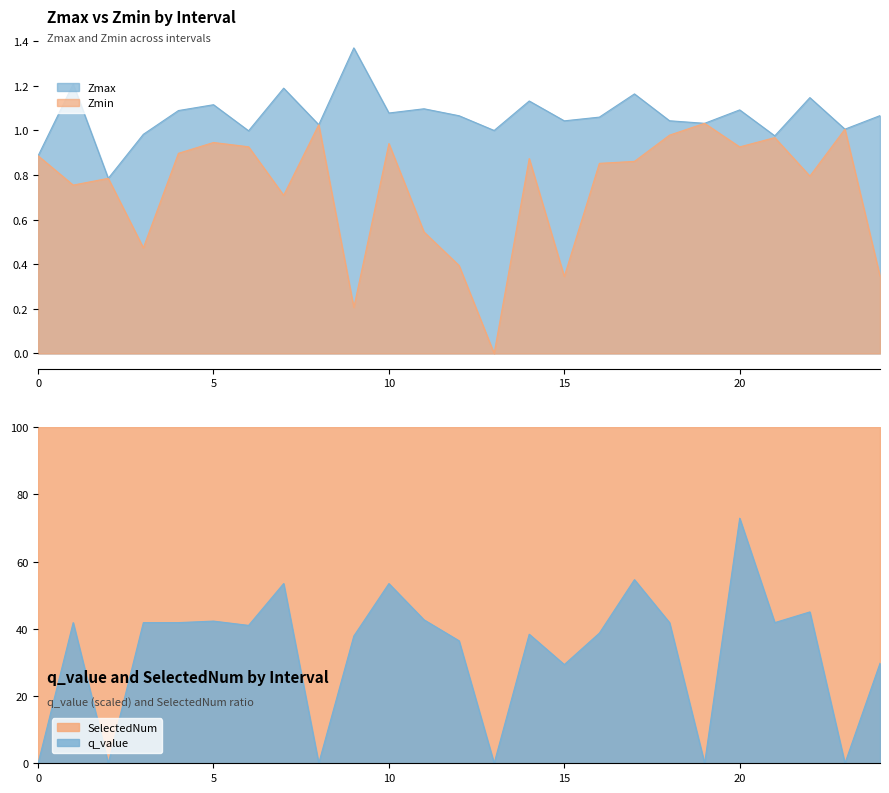

What is the sum of all Zmax values?

26.7